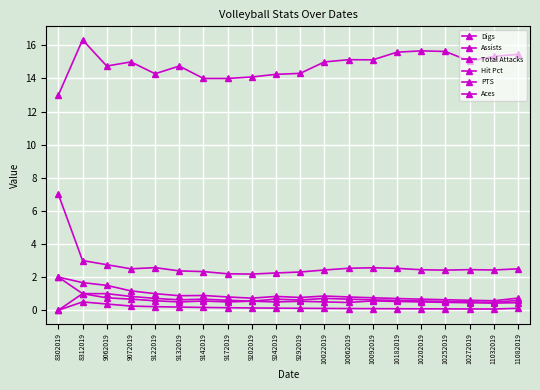

How many series are shown in this chart?

6